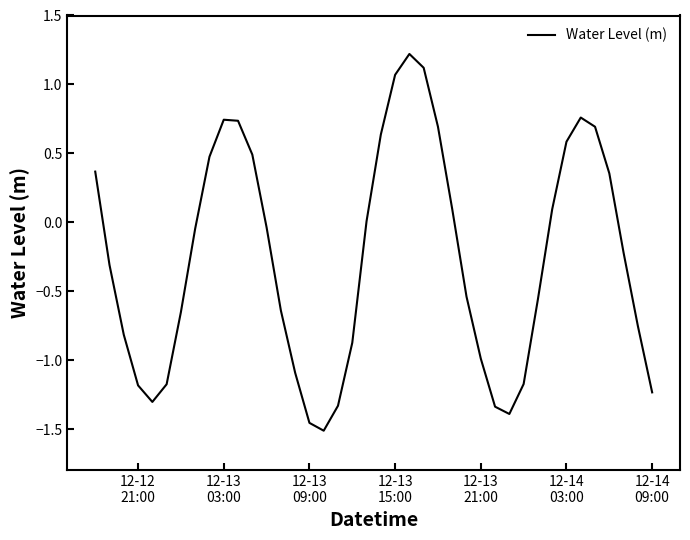

What is the greatest value displayed?

1.2